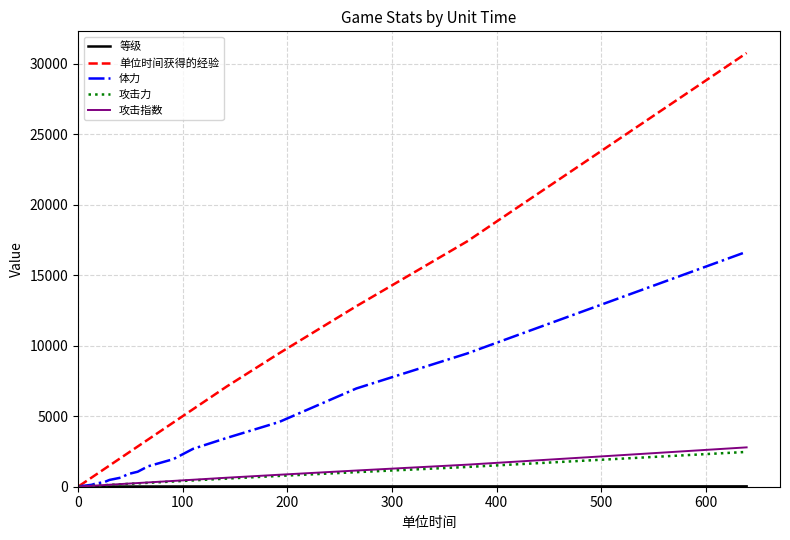

What is the maximum value shown in the chart?

30750.0